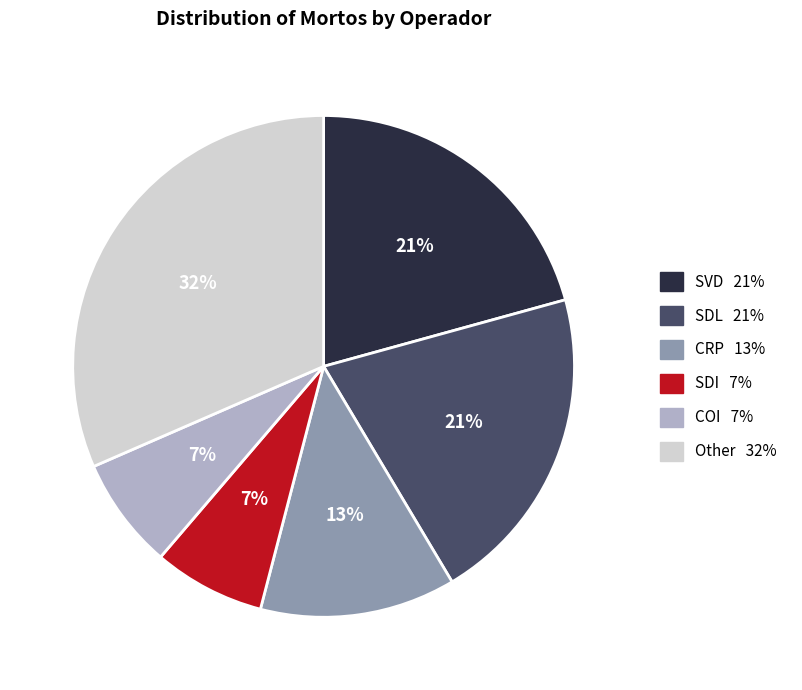

Is there a majority slice in this chart?

No